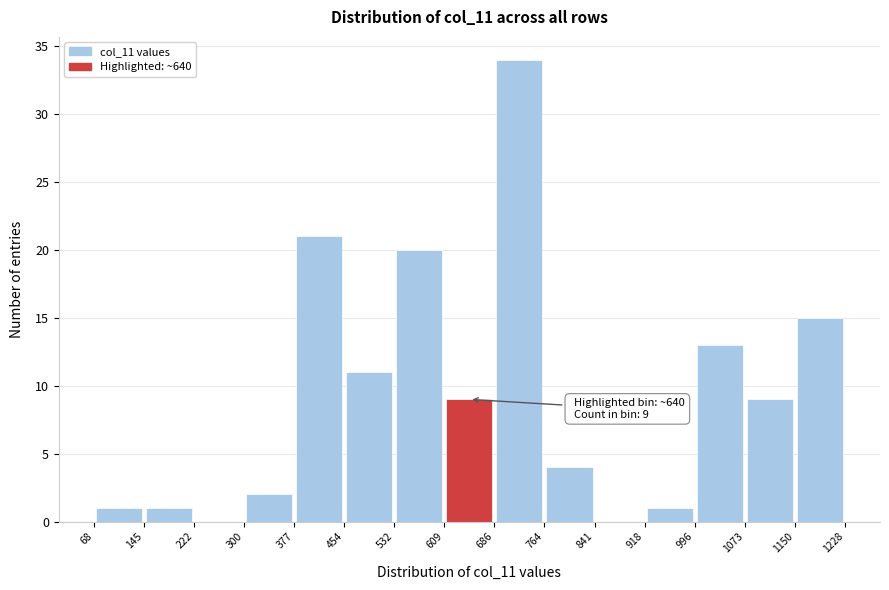

Over which range of the x-axis is the bar tallest?

686 to 764